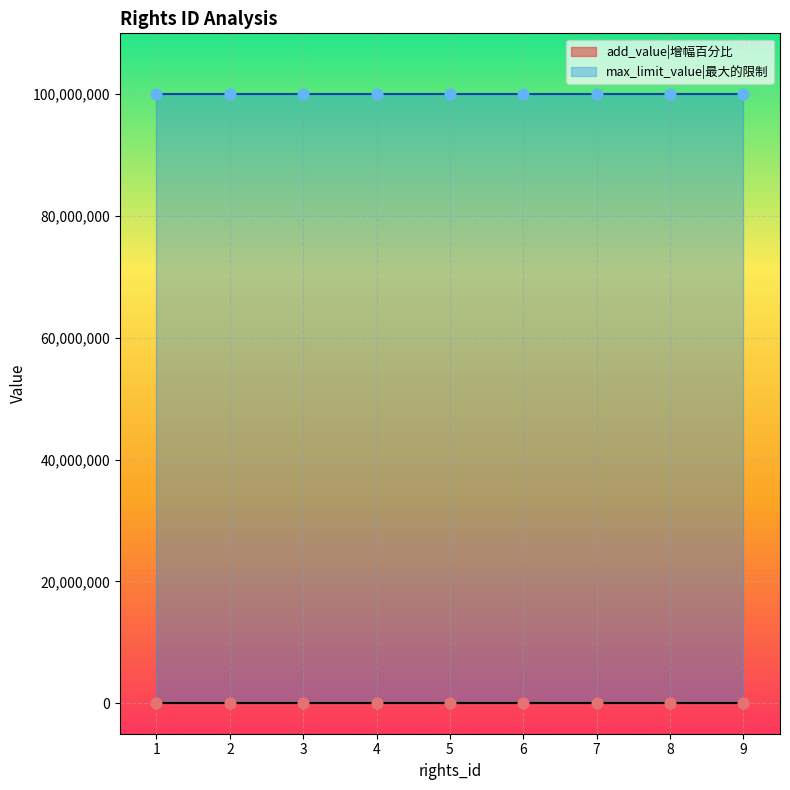

What is the total value across all series at 8?

99999999